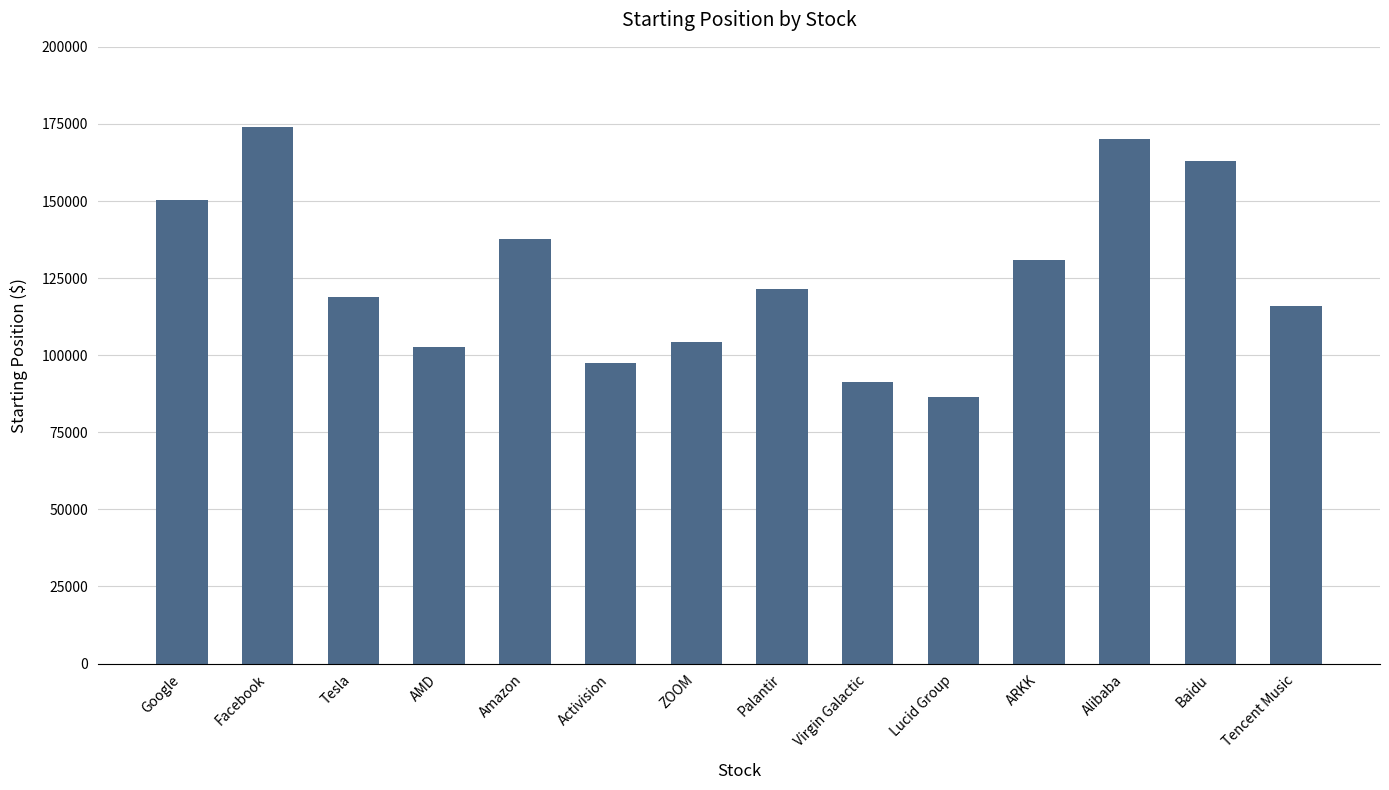

At which label is the value closest to 130157?

ARKK